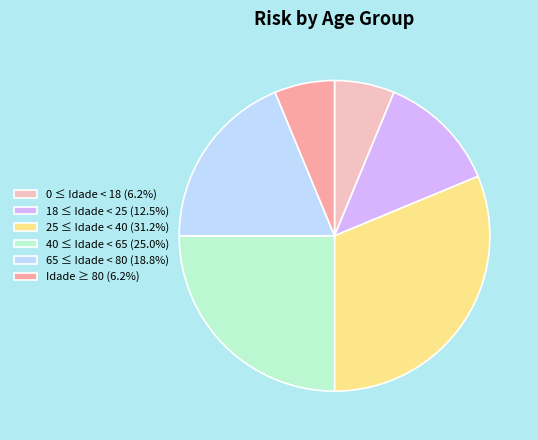

Is 0 ≤ Idade < 18 the majority of the pie?

No